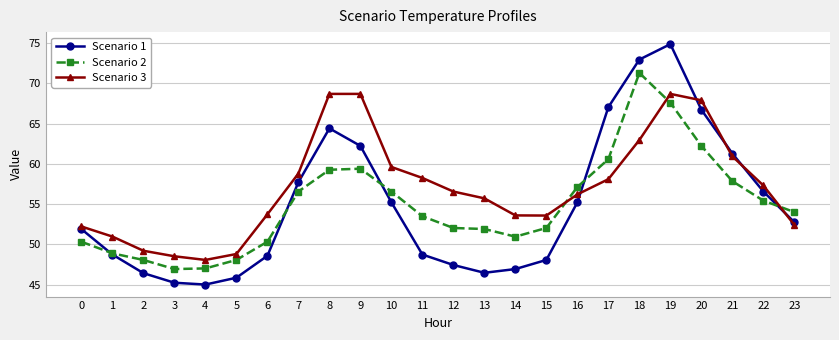

Which series has the widest spread of values?

Scenario 1